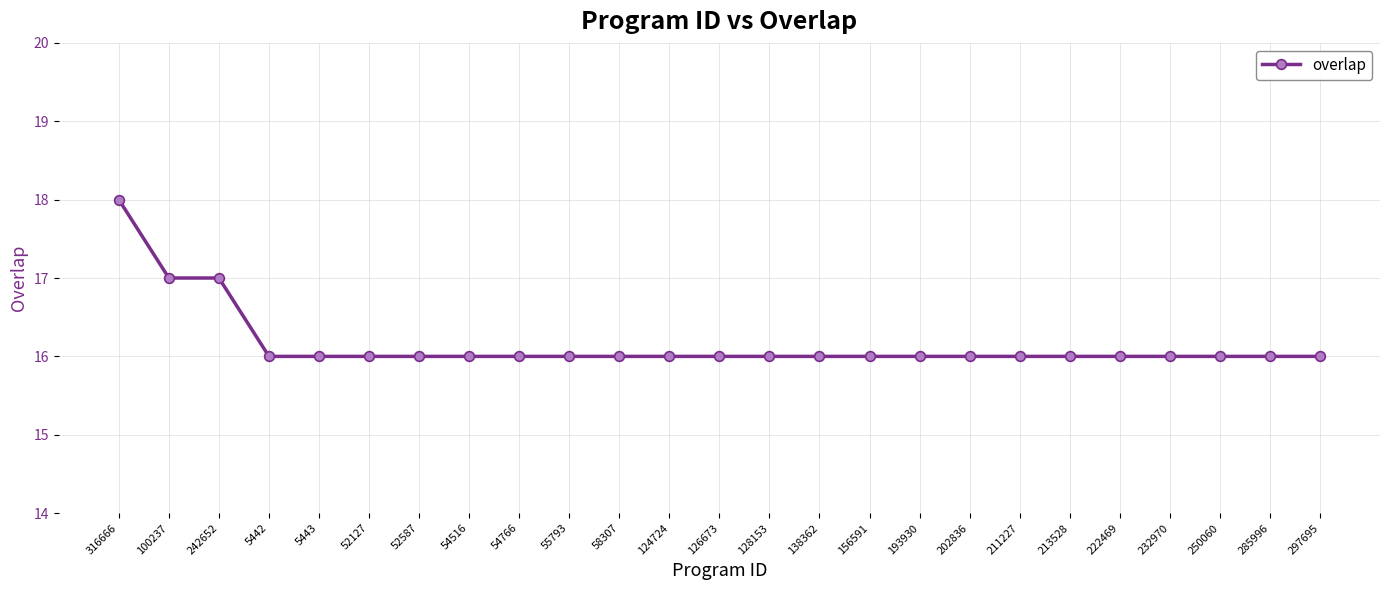

What is the label of the 6th point from the right?

213528